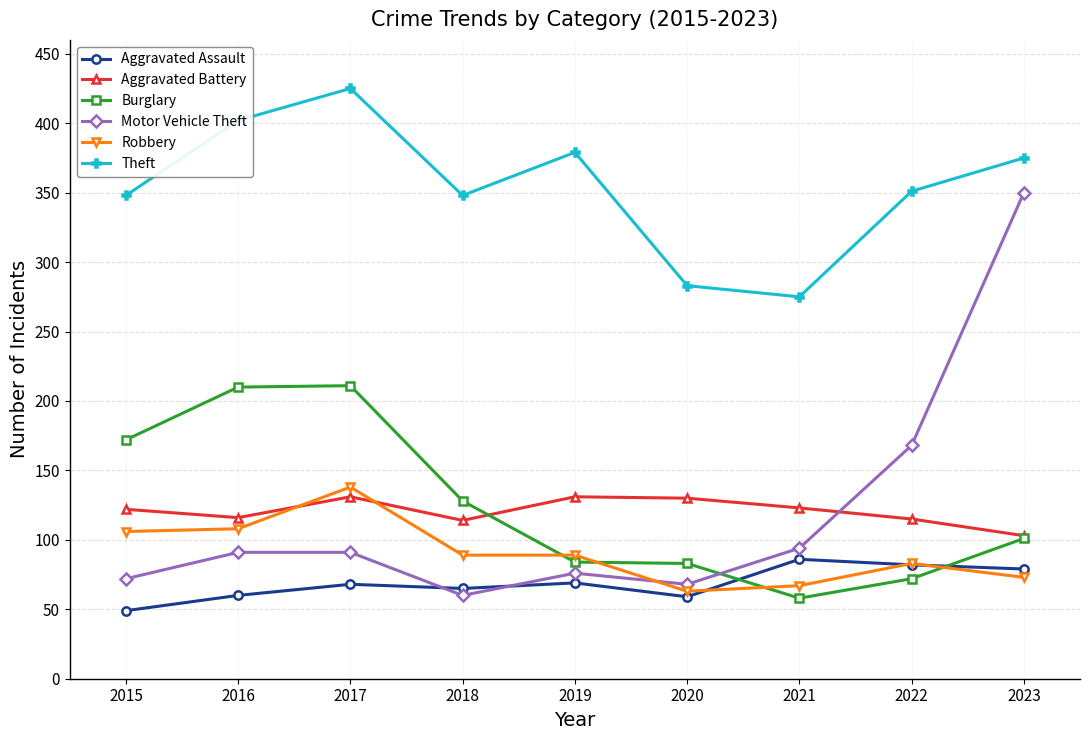

Which series has the widest spread of values?

Motor Vehicle Theft